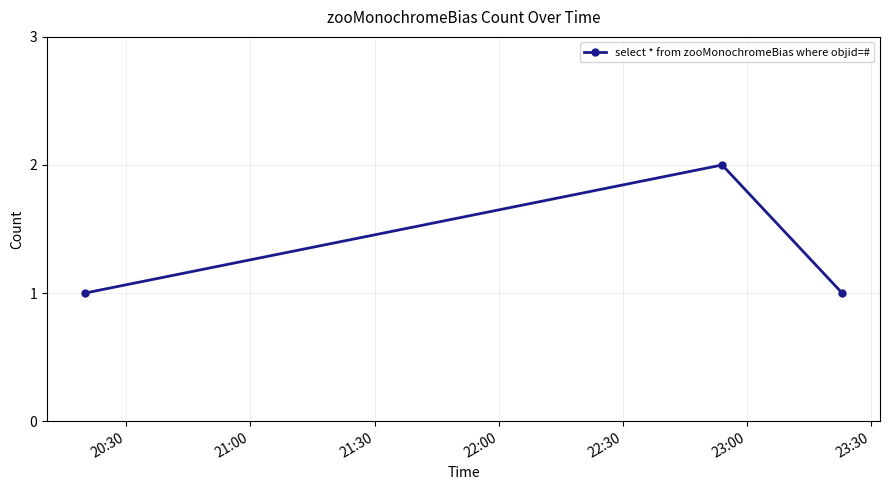

What is the maximum value shown in the chart?

2